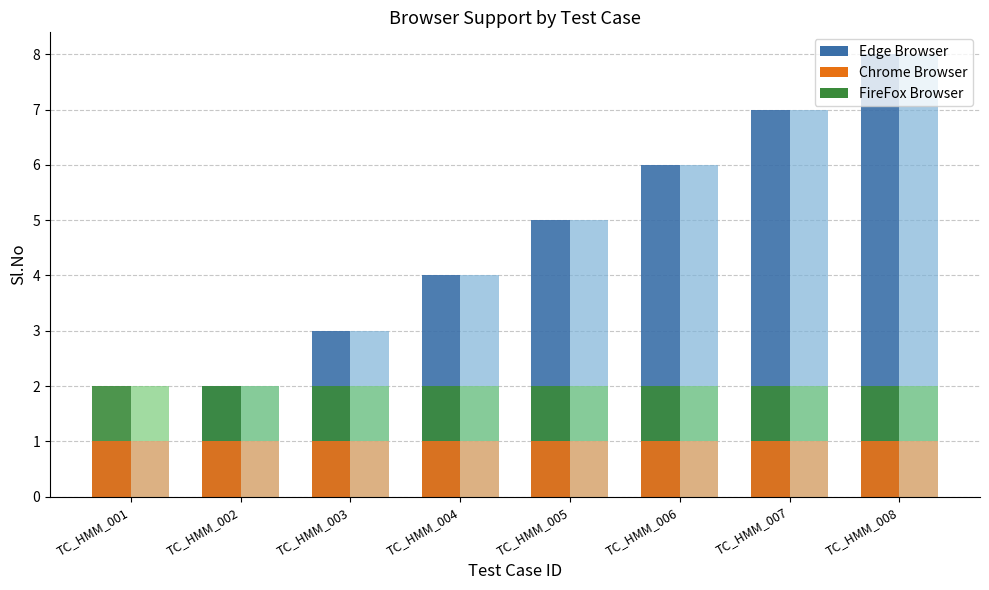

How many bars are there in each group?

6